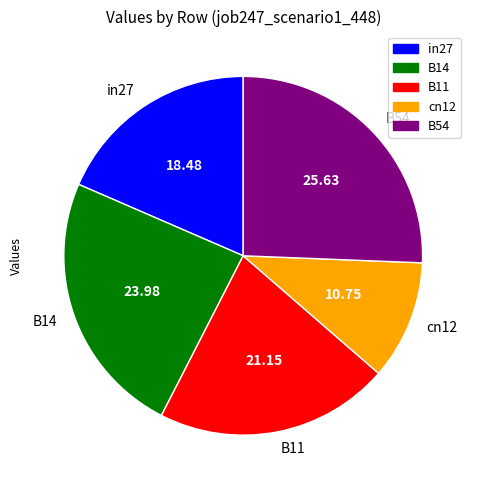

Does B54 account for over 50% of the chart?

No